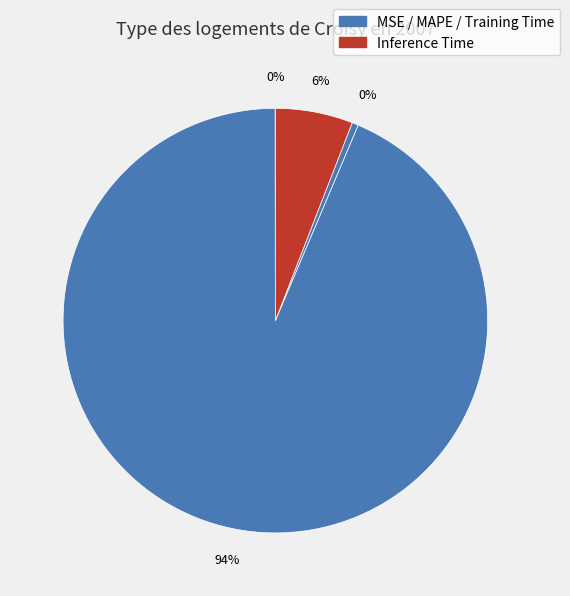

Which slice represents more than half of the pie?

MAPE